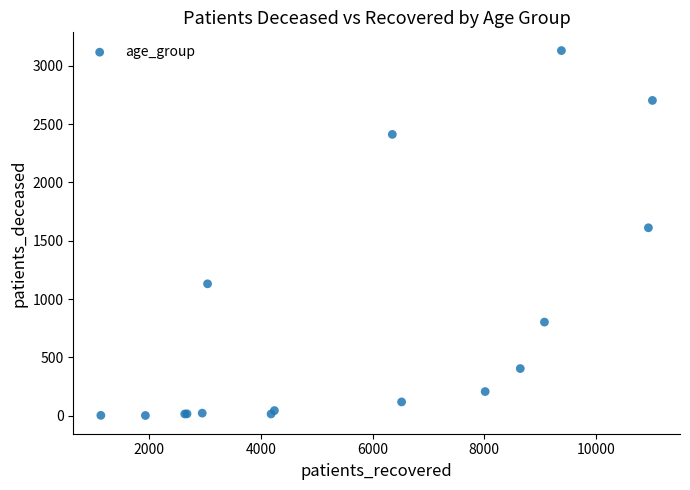

What Y value in the scatter plot is closest to 1566?

1611